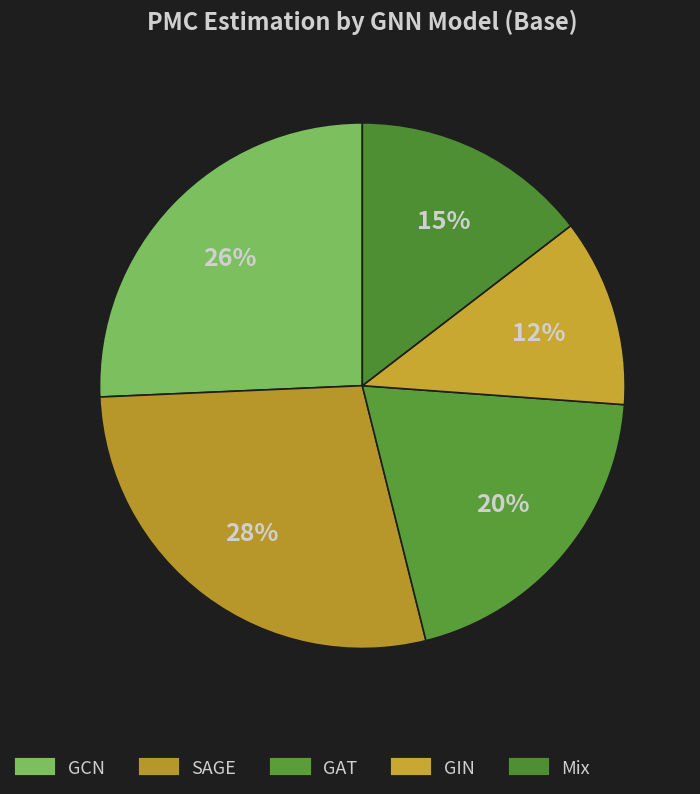

Count the number of slices in the pie.

5